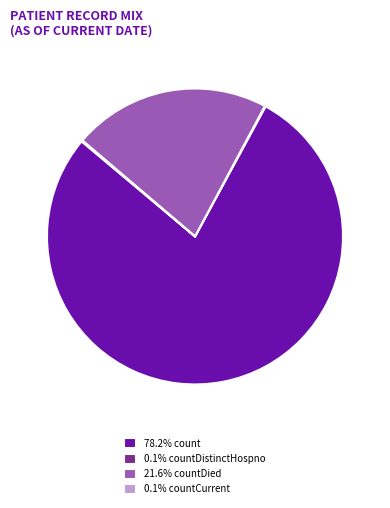

Is there a majority slice in this chart?

Yes